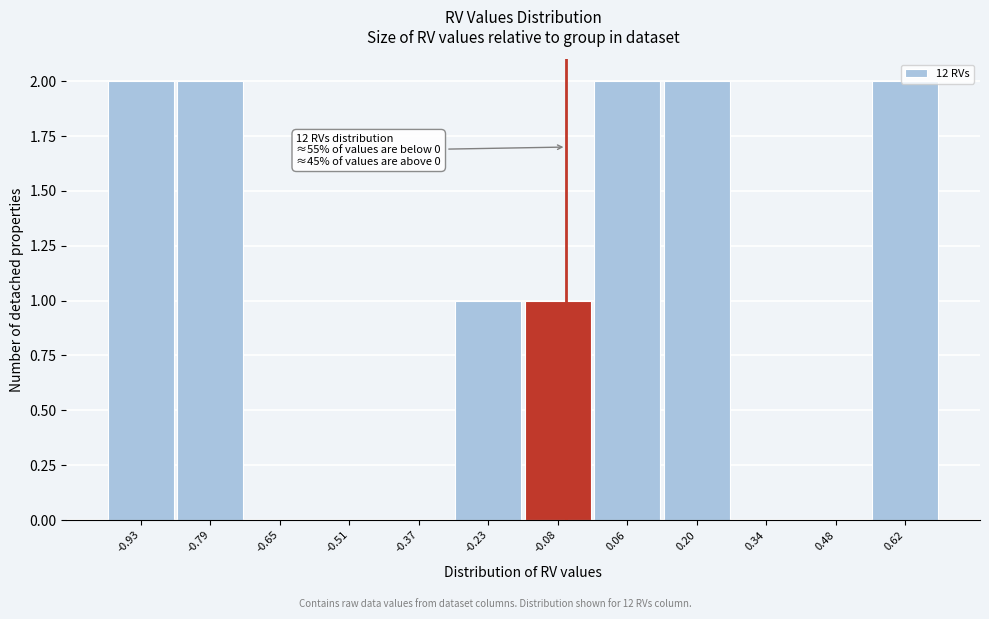

The value at -0.79 is 2. True or false?

True